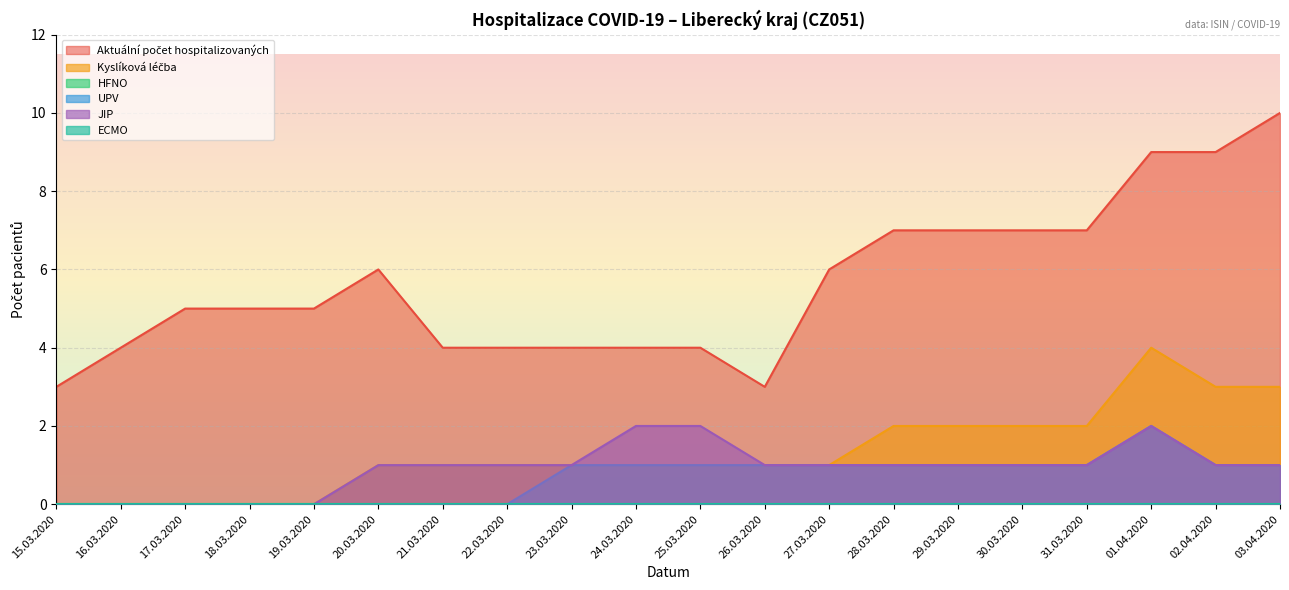

How many lines are shown in the chart?

6